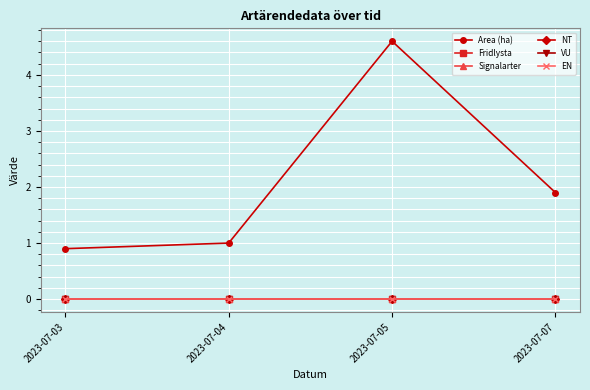

Rank the series by their maximum value, from highest to lowest.

Area (ha), Fridlysta, Signalarter, NT, VU, EN